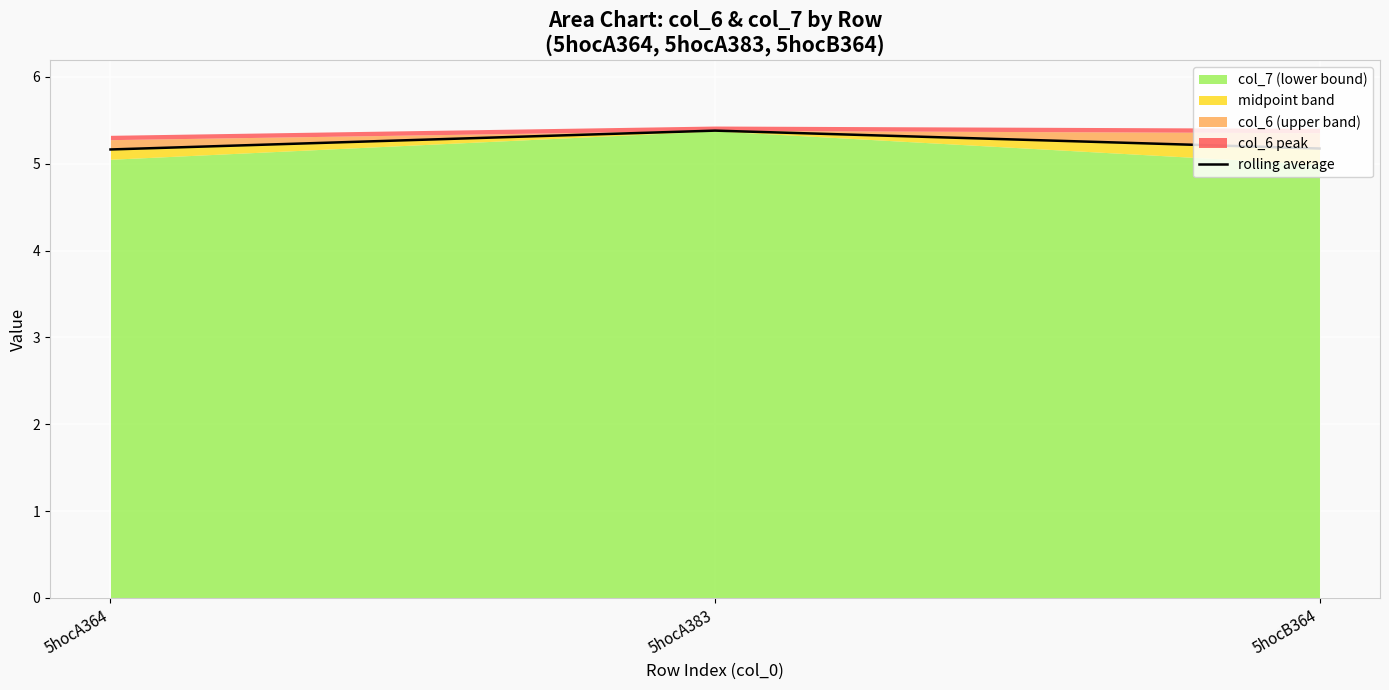

What position from the right is 5hocA364?

3